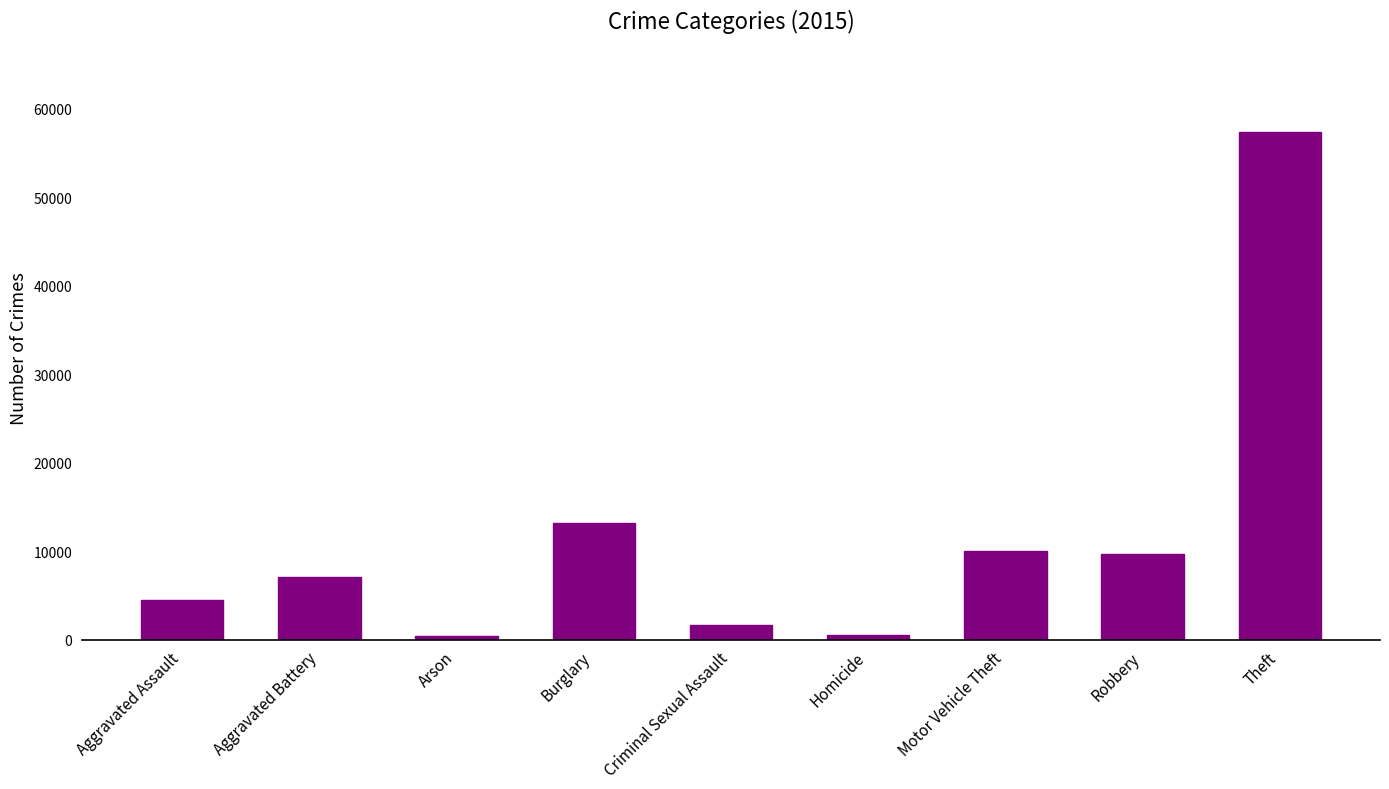

What is the difference between the maximum and minimum values?

56902